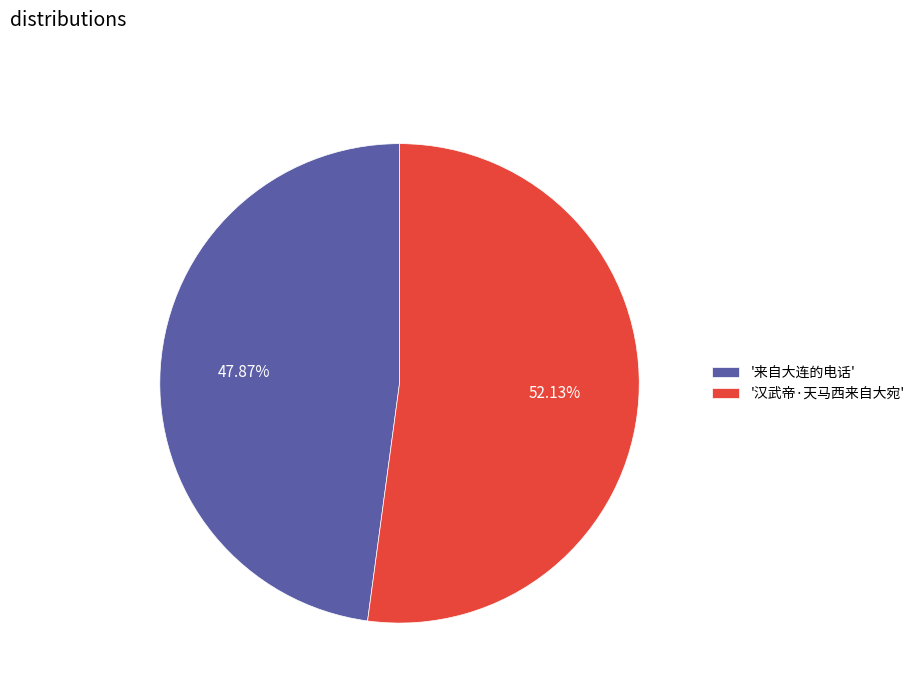

Between '汉武帝·天马西来自大宛' and '来自大连的电话', which is larger?

'汉武帝·天马西来自大宛'